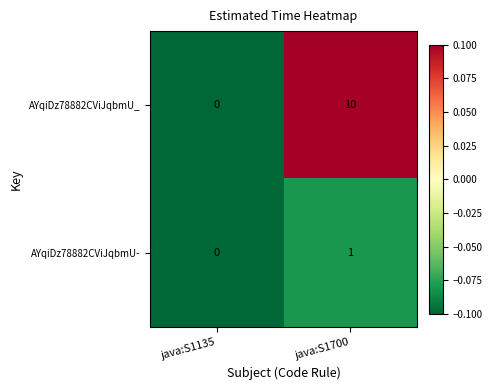

Reading left to right, extract all data points from this chart.

AYqiDz78882CViJqbmU_: 0	10
AYqiDz78882CViJqbmU-: 0	1